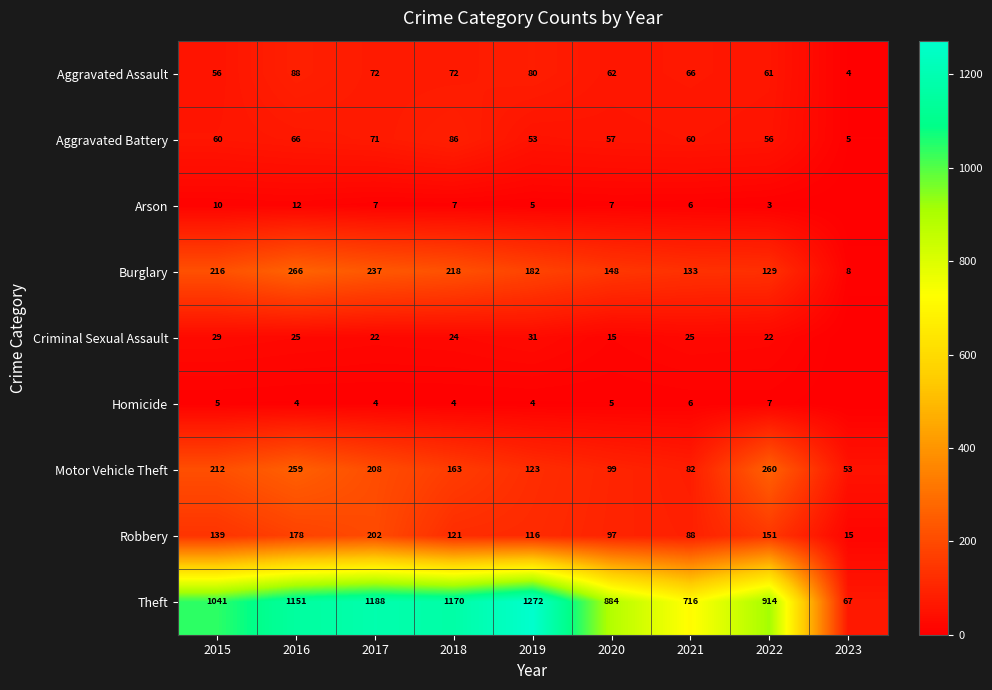

What is the average value of the Burglary series?

171